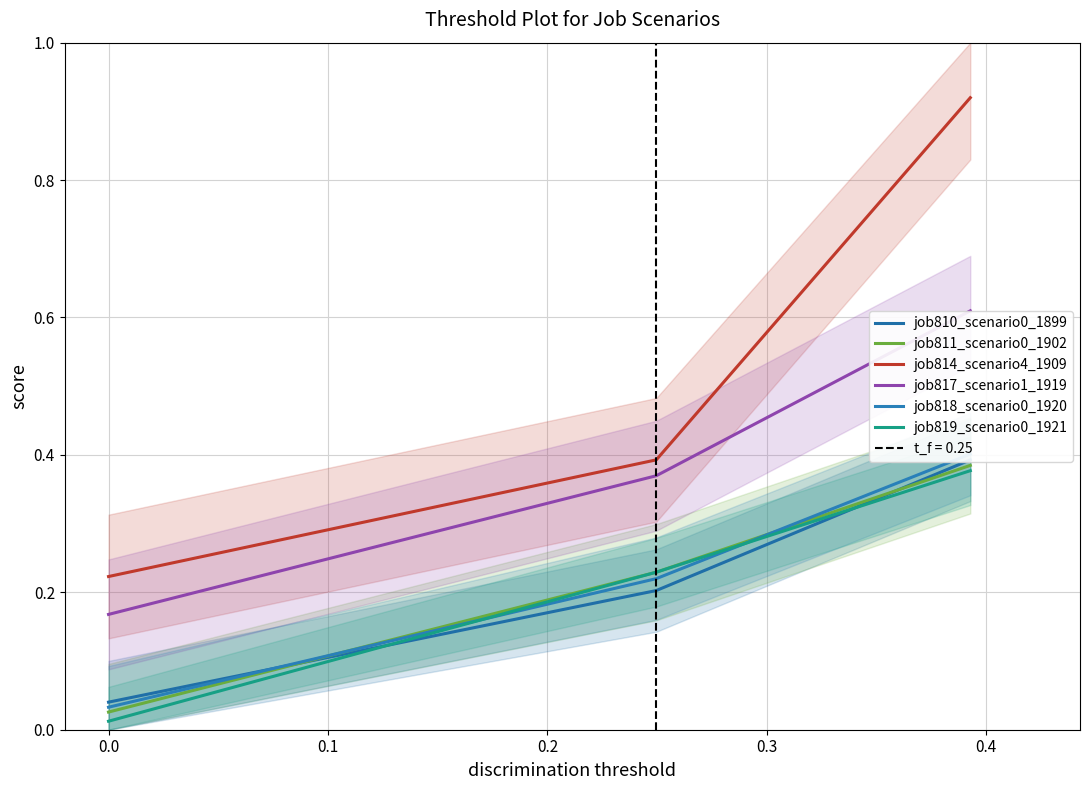

What is the value of the job810_scenario0_1899 point at the 2nd from the left?

0.2